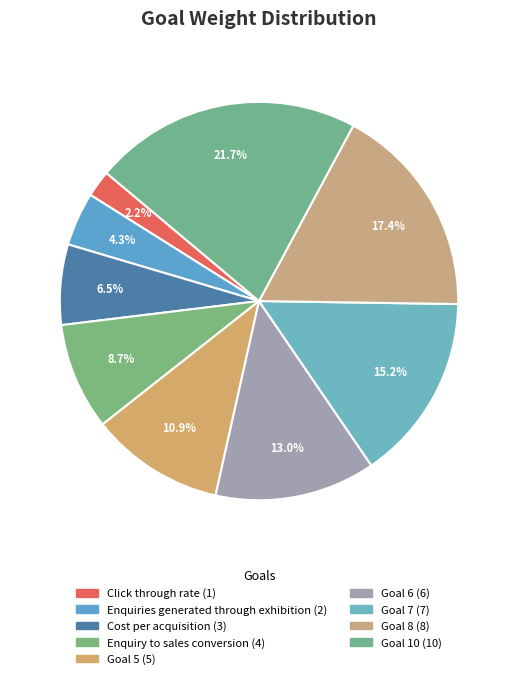

Do Goal 10 and Goal 5 together represent more than half of the pie?

No